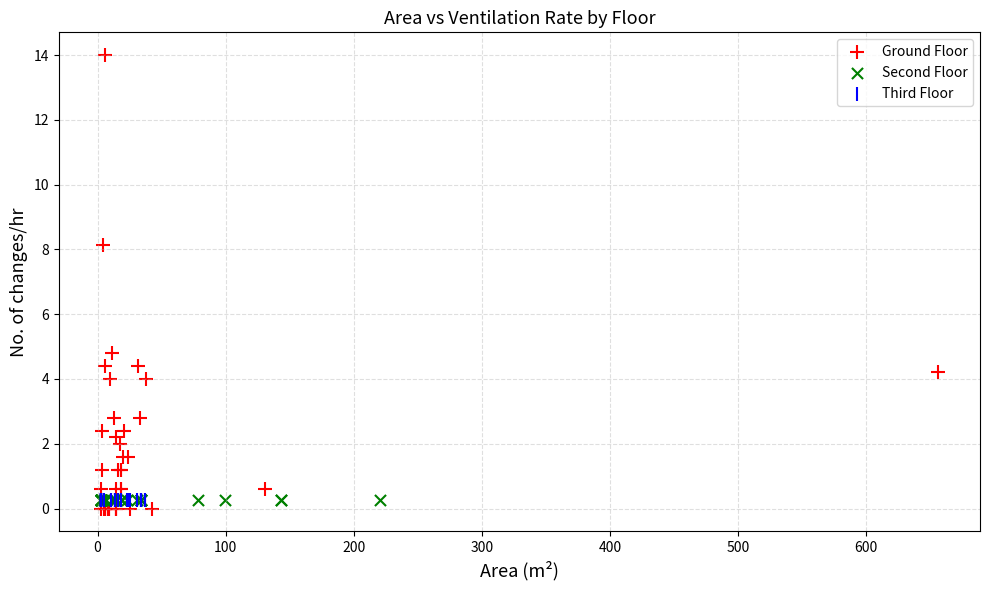

Which series has the widest spread of Y values?

Ground Floor